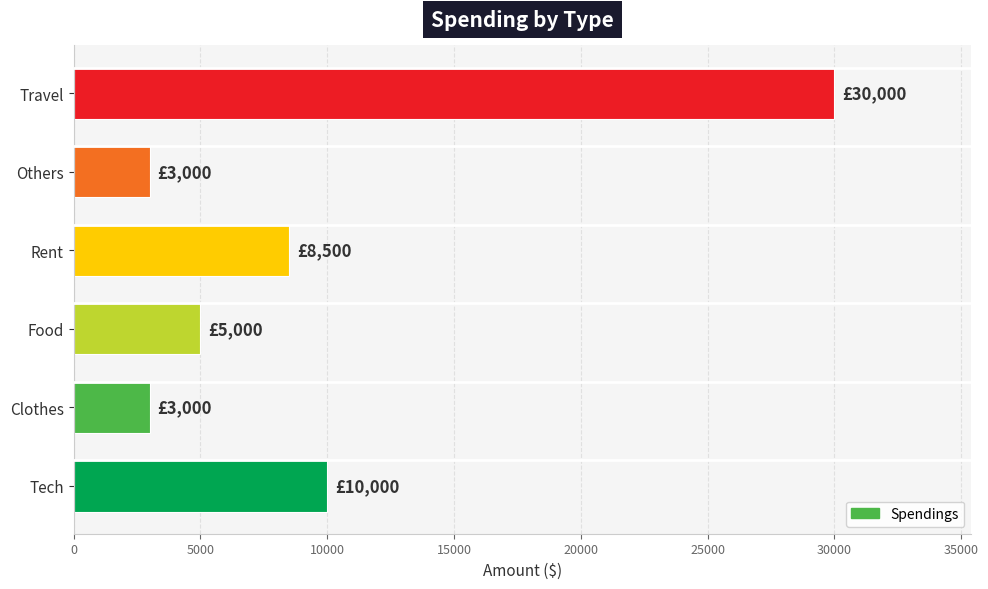

True or false: the data shows 10000 at Tech.

True